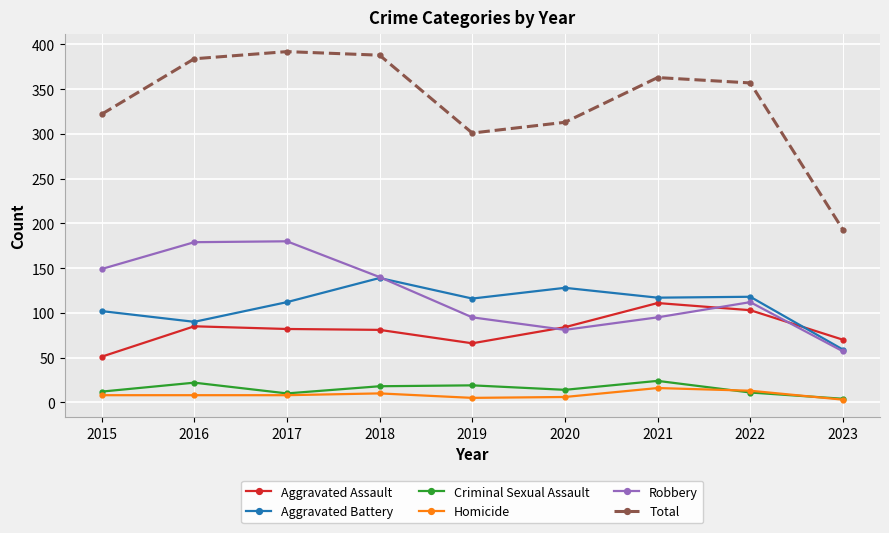

True or false: Aggravated Assault and Homicide cross at least once.

False